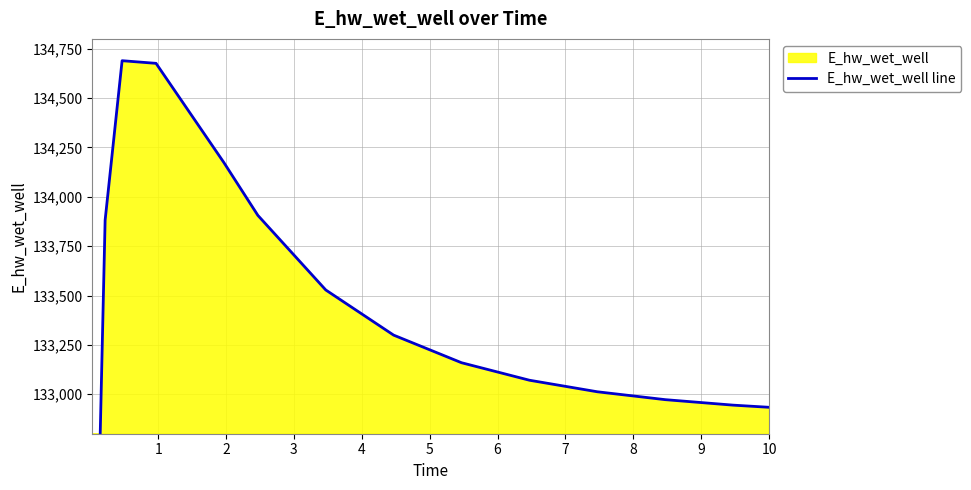

What is the difference between the second highest and second lowest values?

2662.9